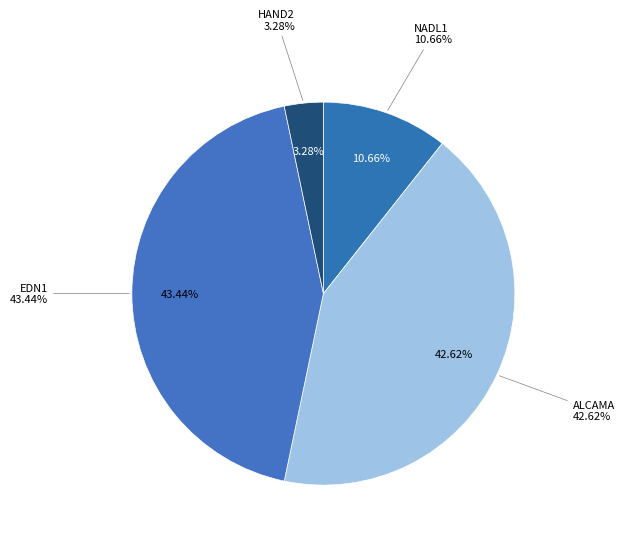

Is there a majority slice in this chart?

No